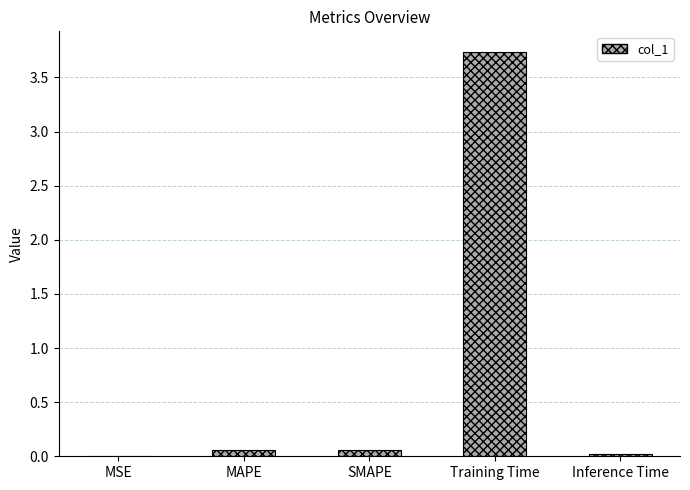

The chart shows a value of 0.0 at MSE. True or false?

True